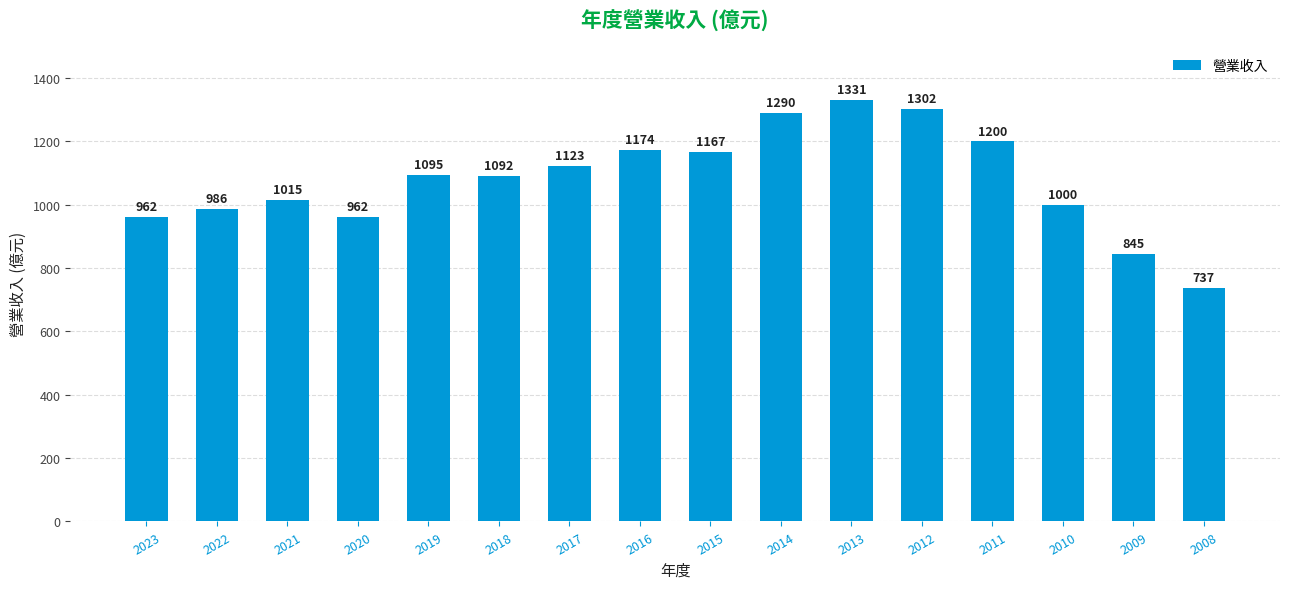

Is it true that the value at 2016 is 1703?

False